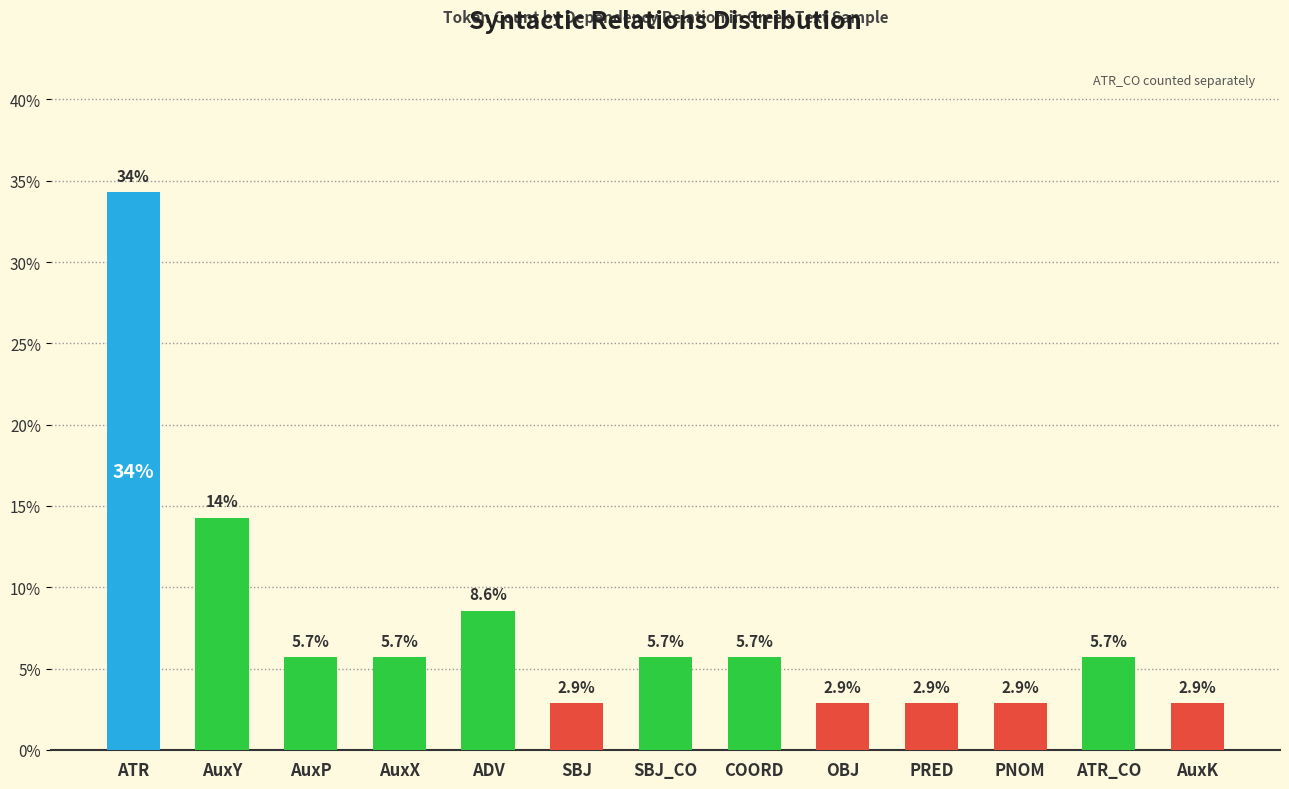

What is the label of the 2nd bar from the left?

AuxY